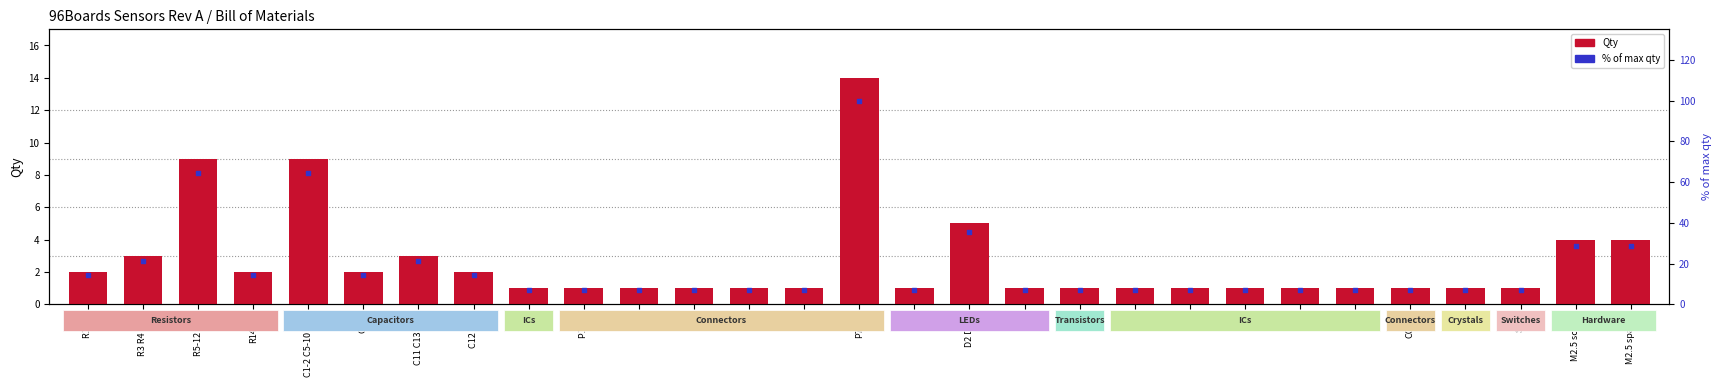

Which series has the widest spread of Y values?

% of max qty